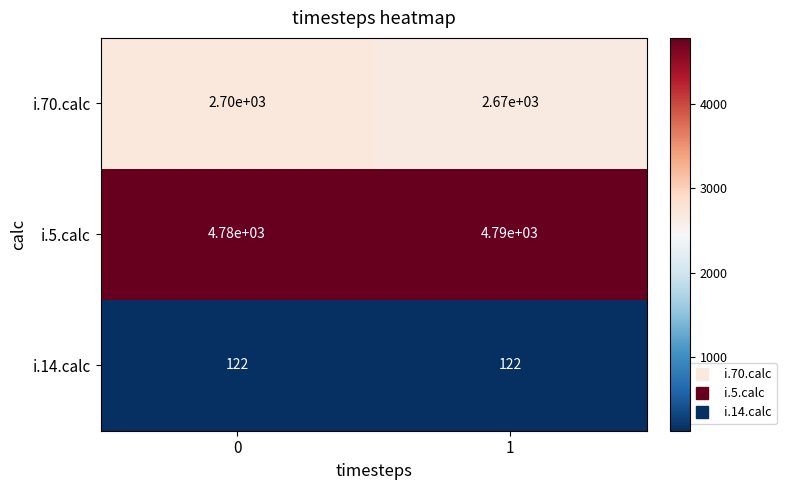

What is the total value across all series at 0?

7602